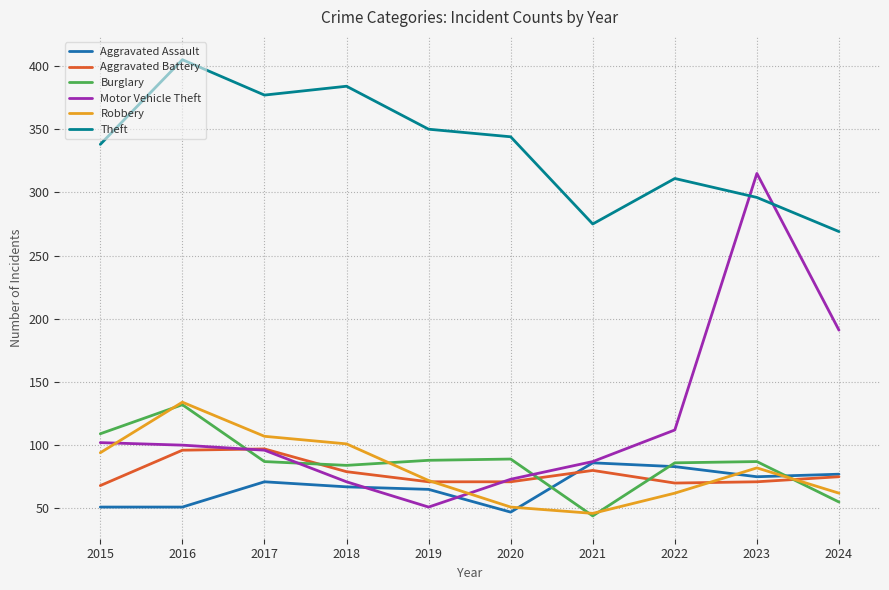

Where does the Burglary series first go above 87?

2015